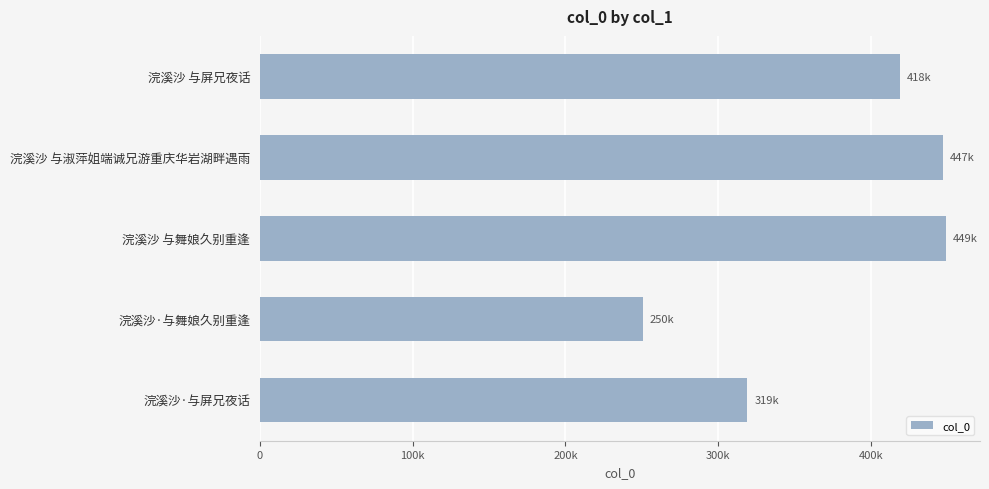

What is the smallest value displayed?

250782